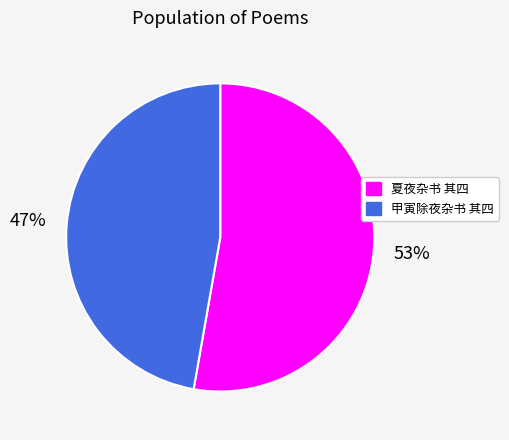

How many segments does this pie chart have?

2